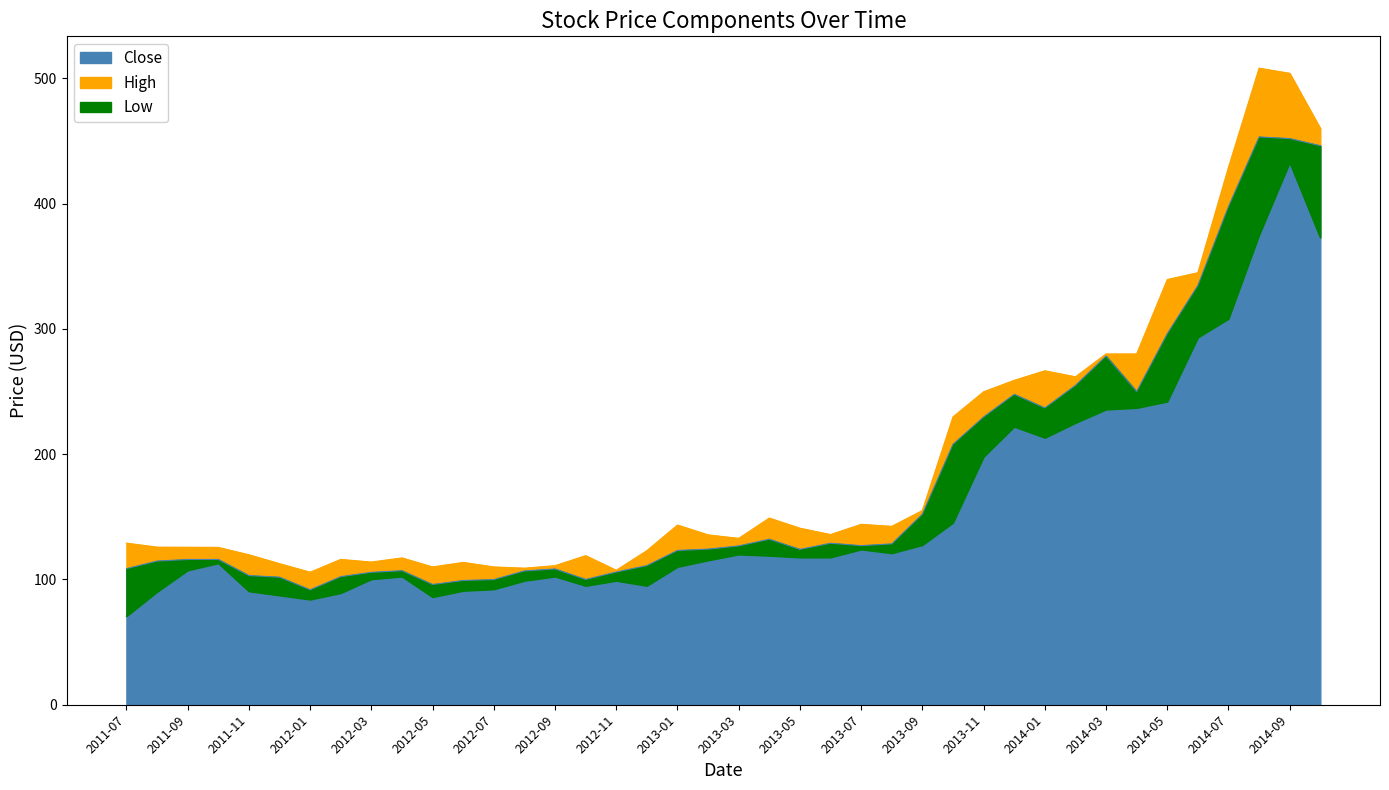

What is the difference between the highest and lowest values at 2013-01?

33.3